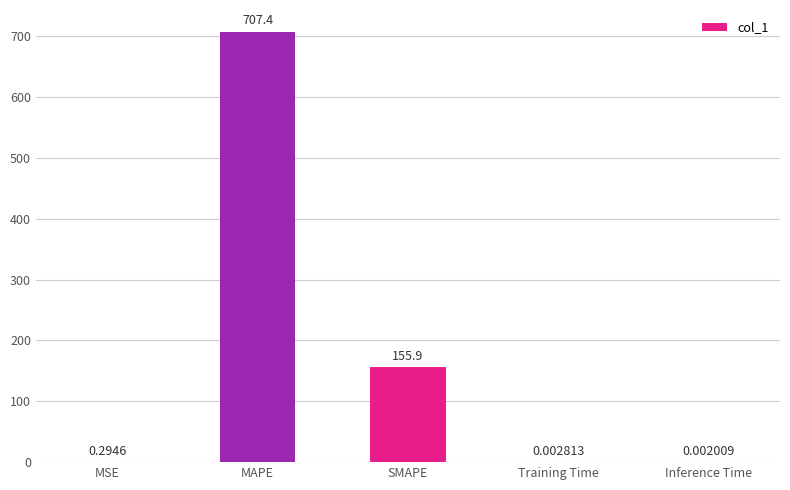

What is the change in value from SMAPE to Inference Time?

-155.9